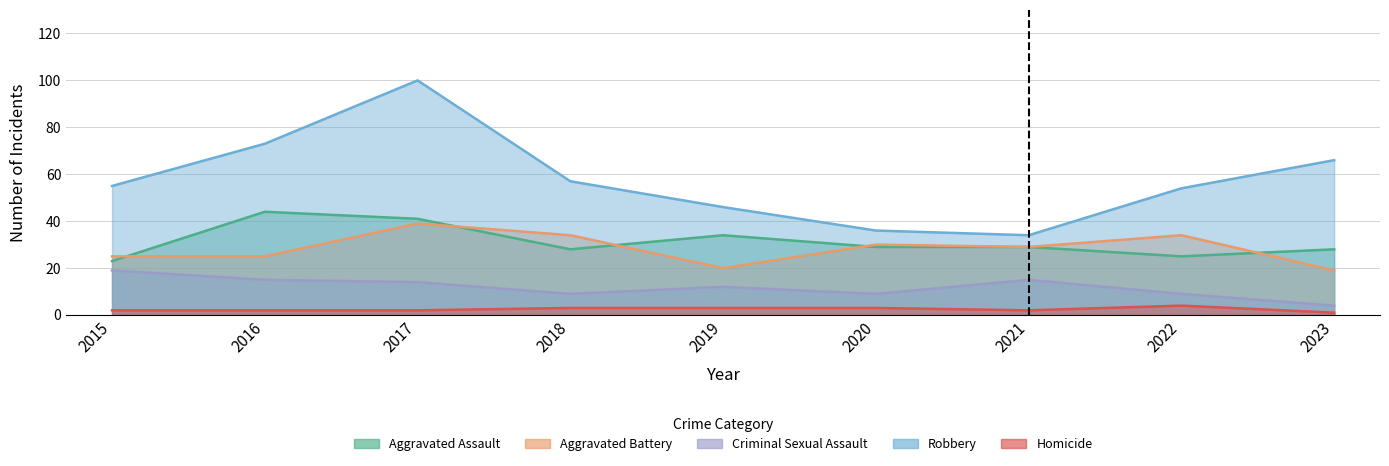

True or false: Robbery and Aggravated Battery cross at least once.

False